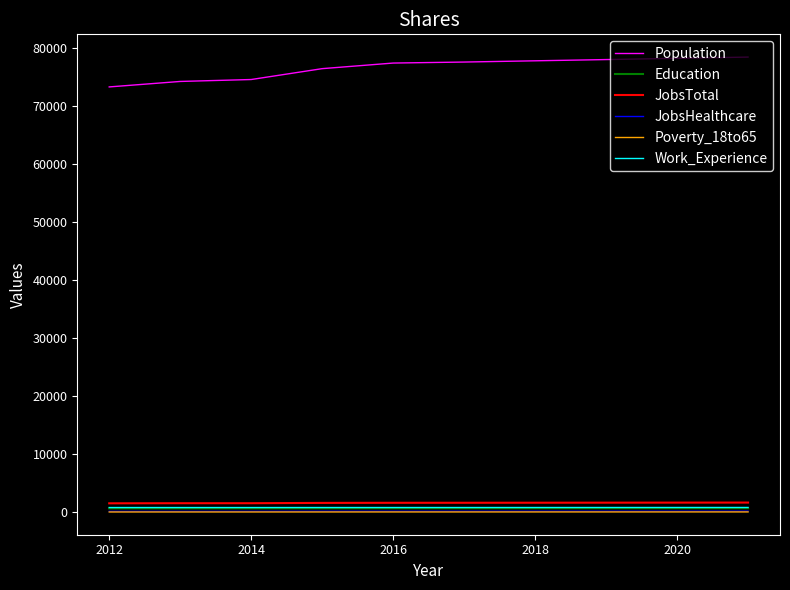

True or false: JobsTotal and JobsHealthcare cross at least once.

False